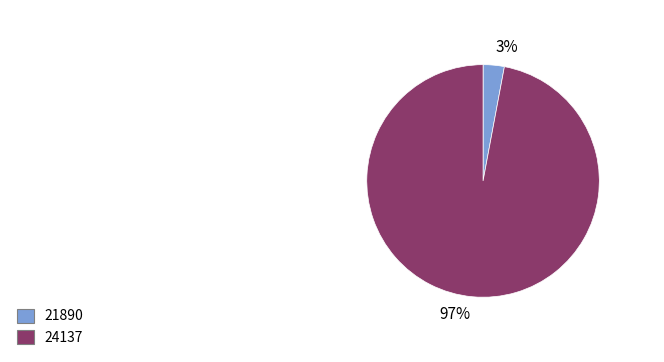

True or false: 24137 accounts for 87% of the total.

False